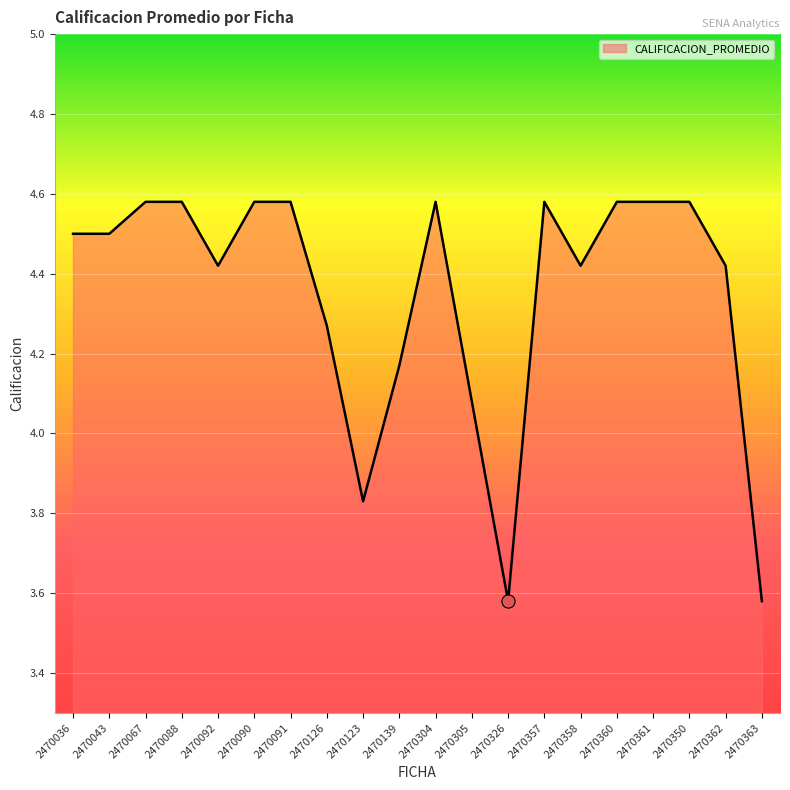

Between 2470362 and 2470091, which is larger?

2470091